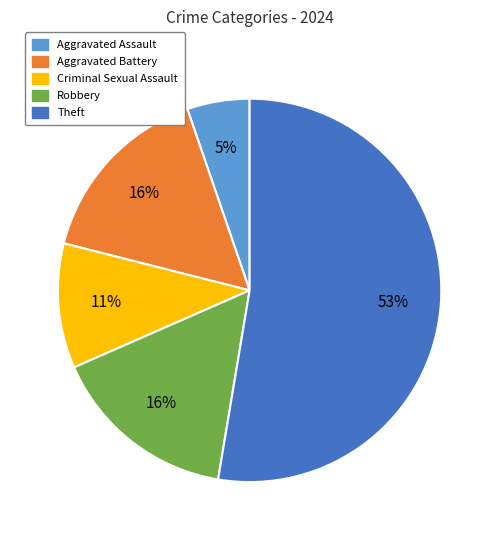

To the nearest percent, what portion does Aggravated Battery represent?

16%